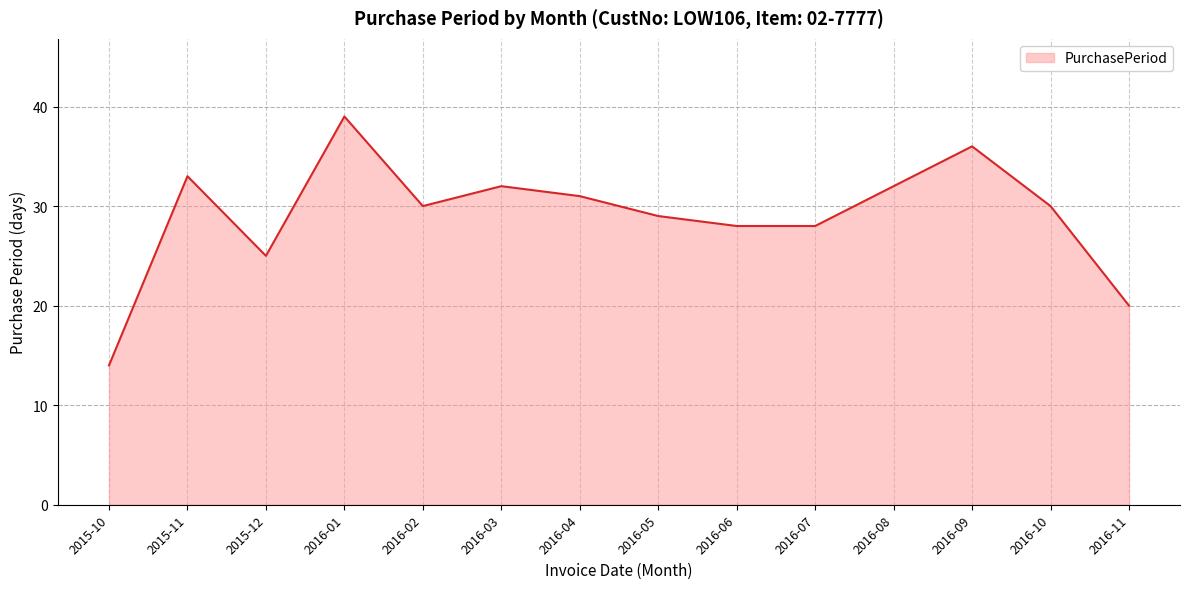

Reading left to right, what are all the values shown in this chart?

14	33	25	39	30	32	31	29	28	28	32	36	30	20